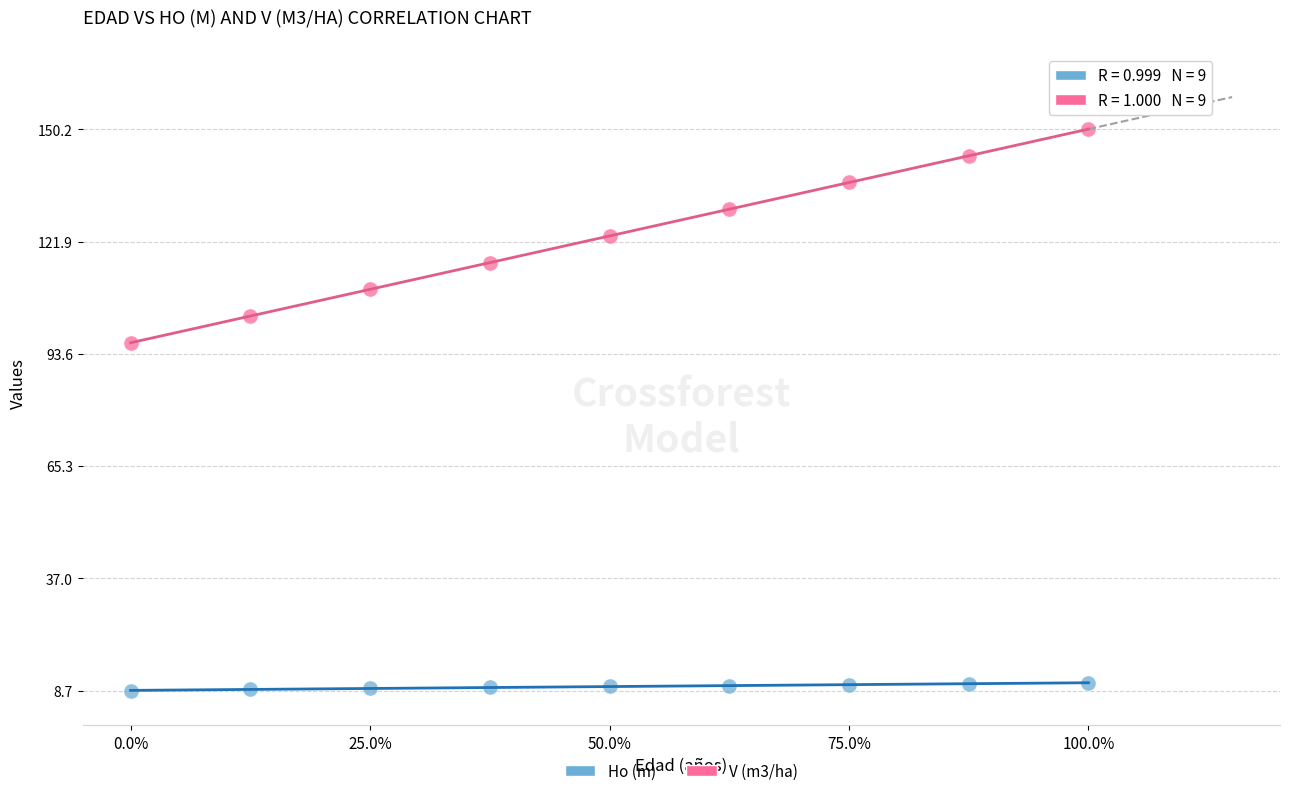

Which series contains the lowest Y value?

Ho (m)